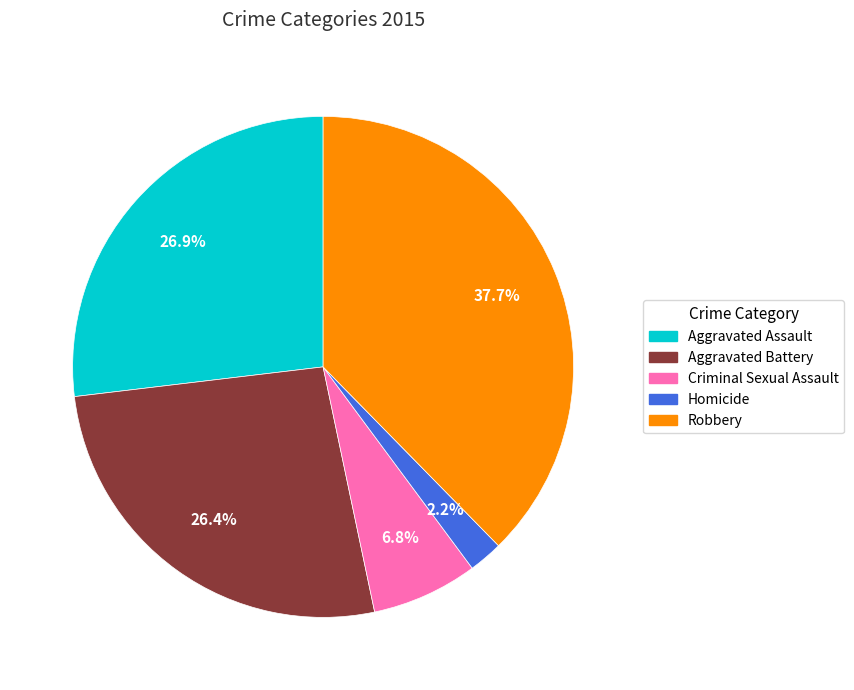

What is the largest slice in the pie chart?

Robbery